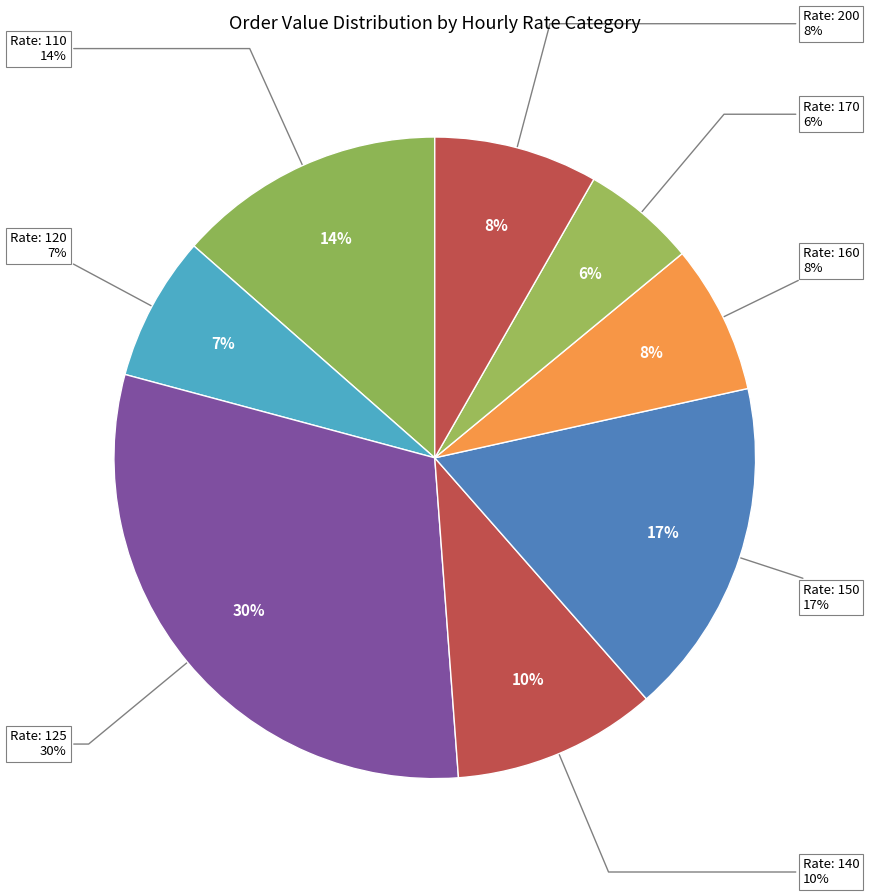

Count the number of slices in the pie.

4